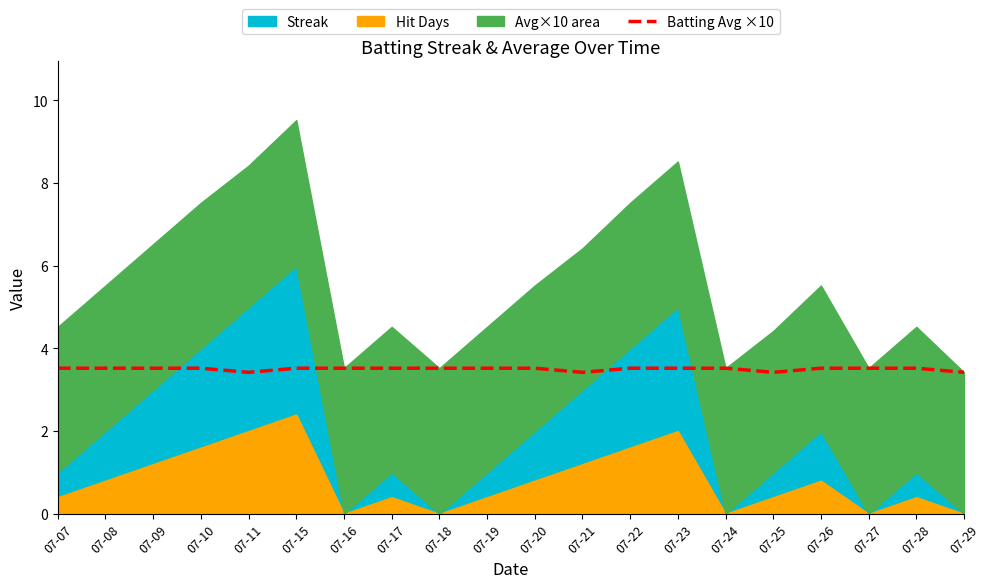

What is the lowest value of the Batting Avg ×10 series?

3.4